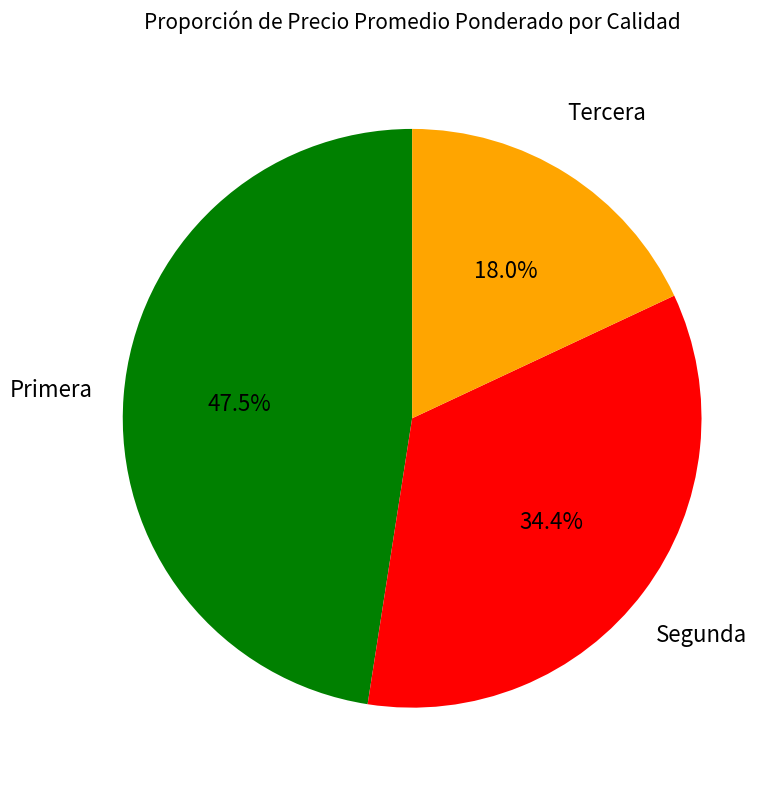

Does any single category account for the majority?

No